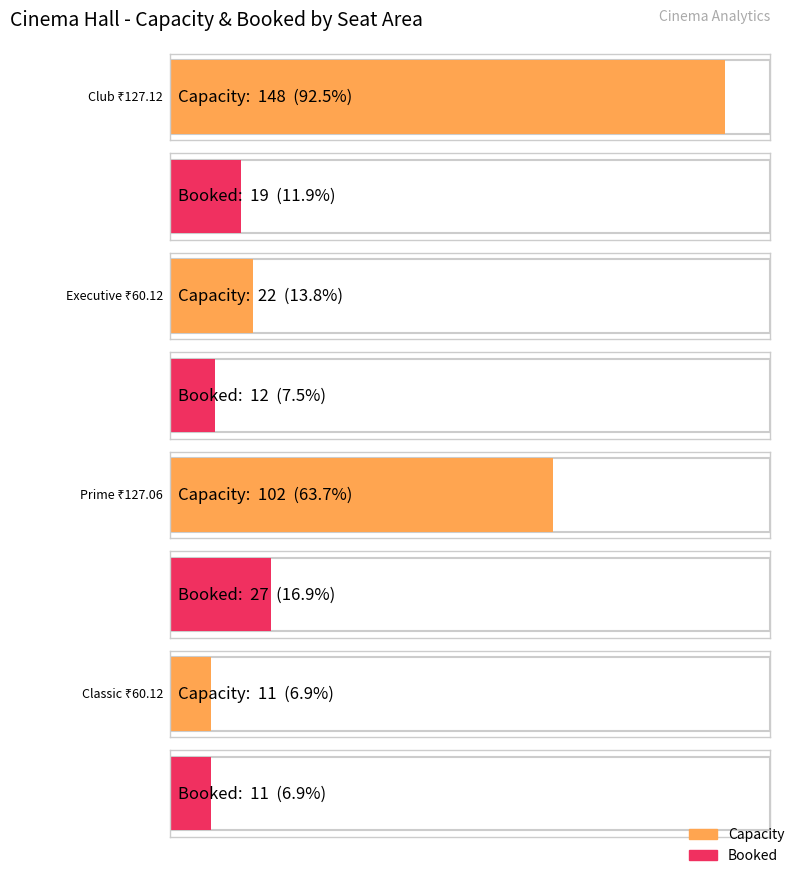

How many values in the Booked series are below 19?

2